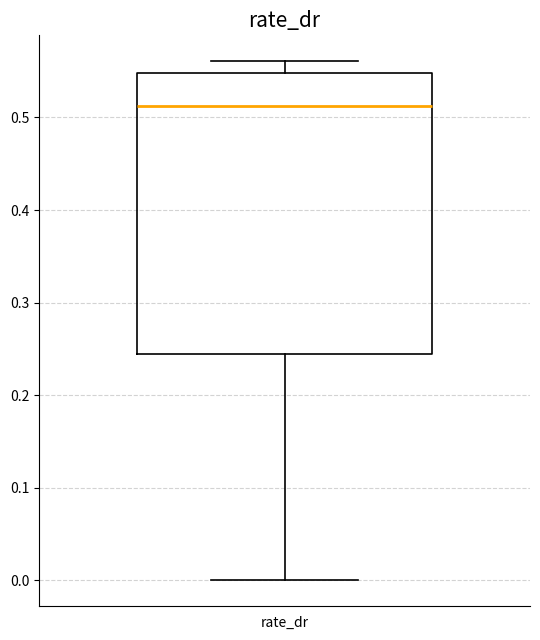

Read this box plot against the y-axis: the position of the median line, the range covered by the box, and the ends of both whiskers. The values are not printed on the chart, so give them approximately, as read against the axis.

median 0.51, box 0.24 to 0.55, whiskers 0.00 to 0.56